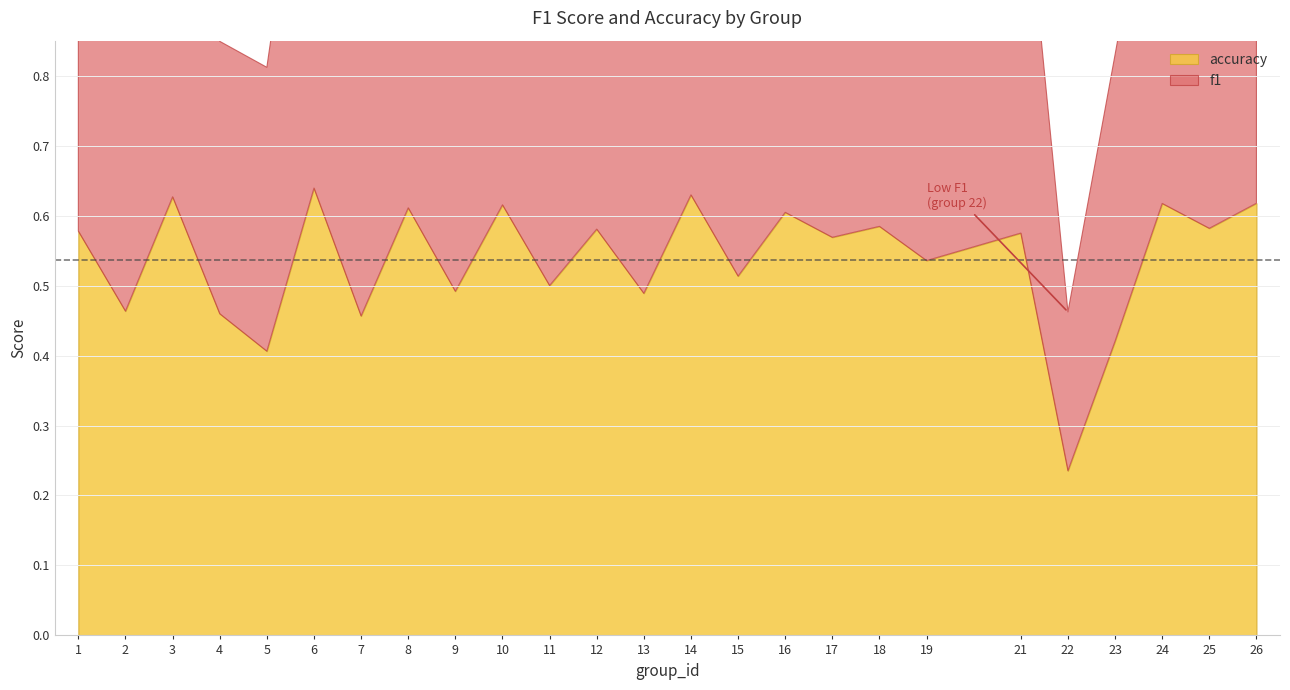

How many f1 values are between 0 and 1?

25